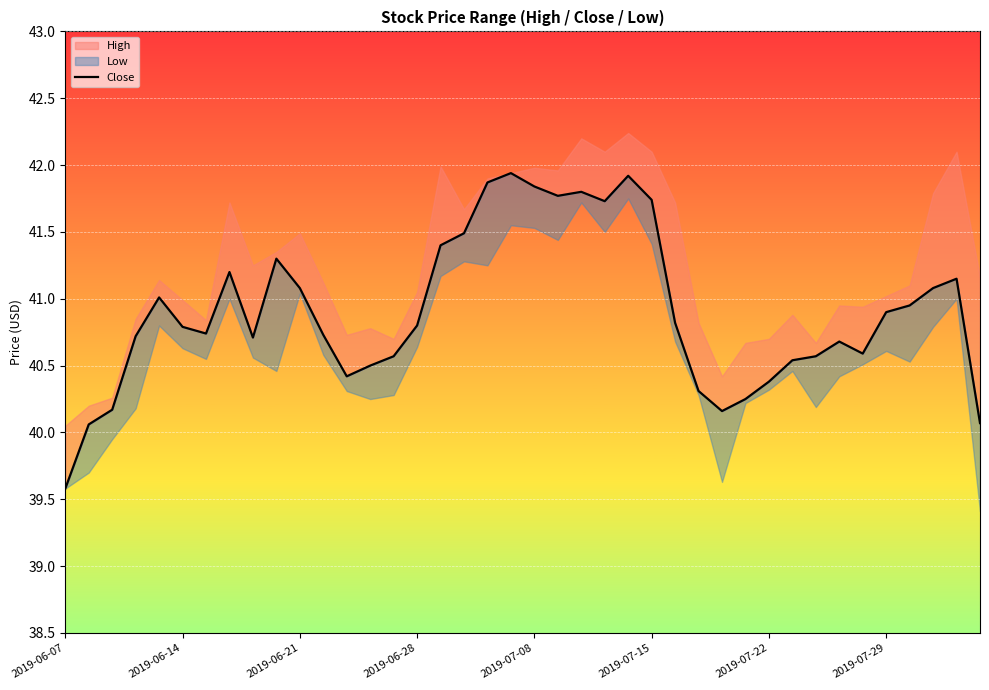

The value at 38 is 72.5. True or false?

False